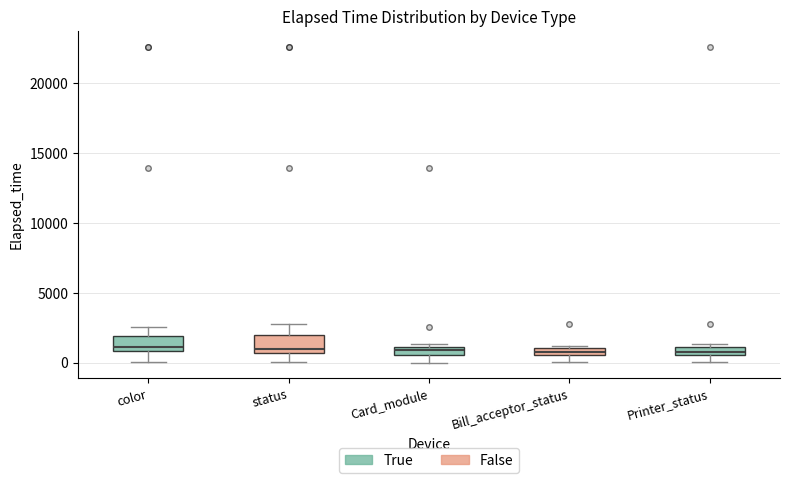

Where is the lower edge of the box for Printer_status on the y-axis? The values are not printed on the chart, so give them approximately, as read against the axis.

500